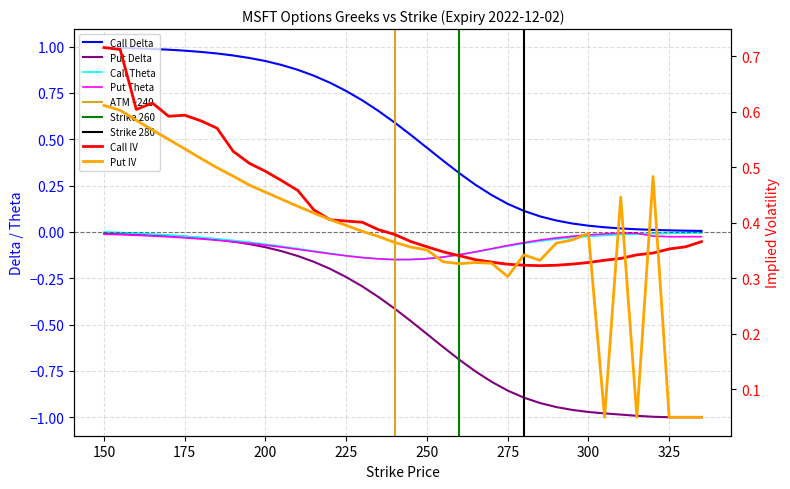

What is the maximum value shown in the chart?

1.0